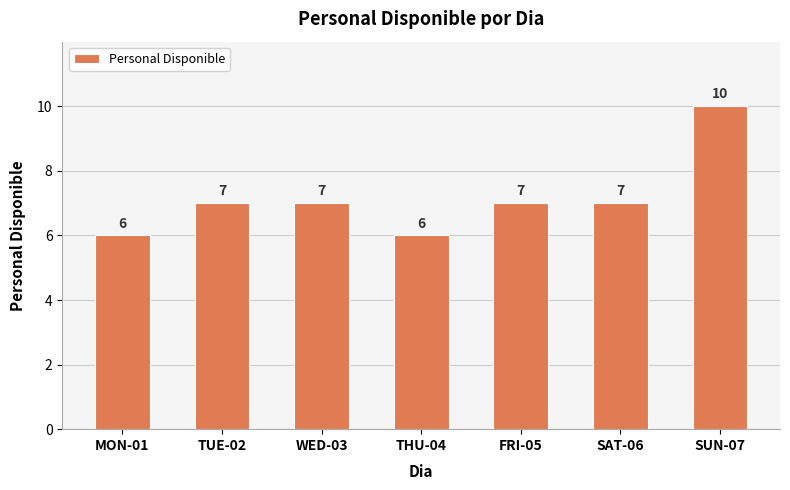

Reading left to right, list all the values displayed in this chart.

MON-01=6	TUE-02=7	WED-03=7	THU-04=6	FRI-05=7	SAT-06=7	SUN-07=10